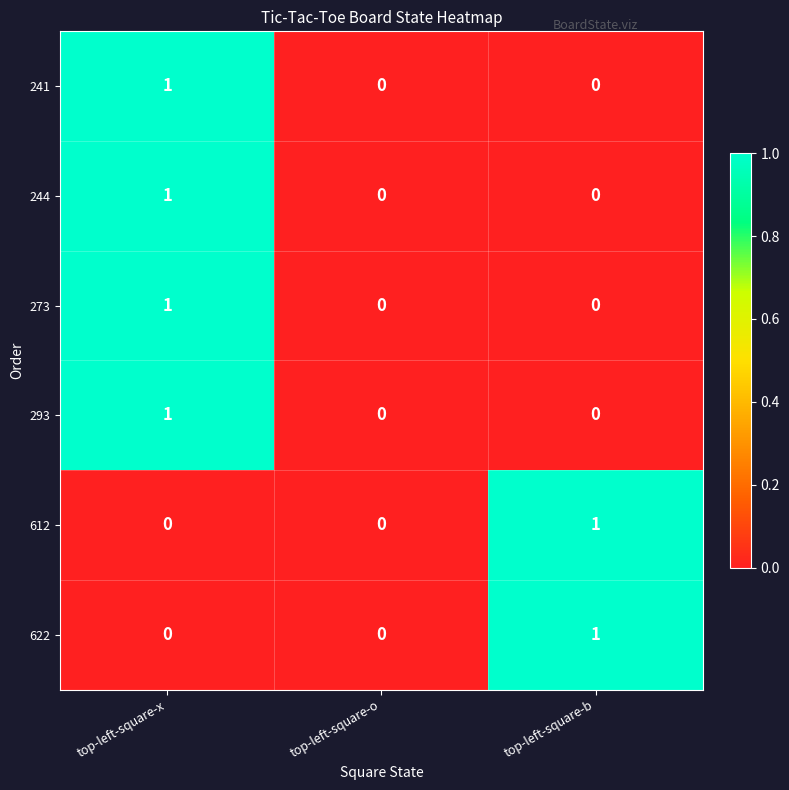

Is the value of 273 at top-left-square-x greater than the value of 241 at top-left-square-b?

Yes